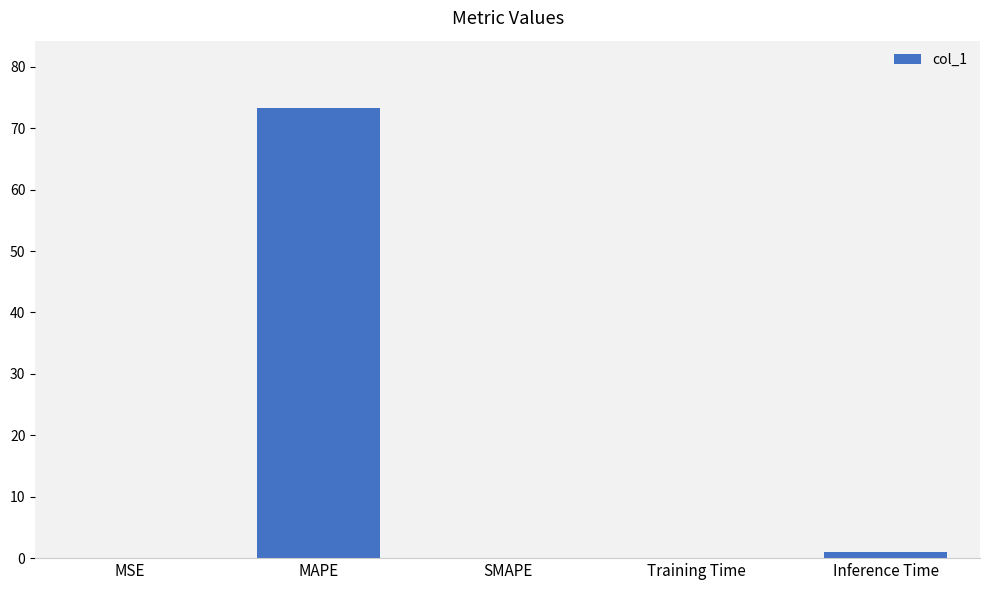

True or false: the data shows 73.3 at MAPE.

True